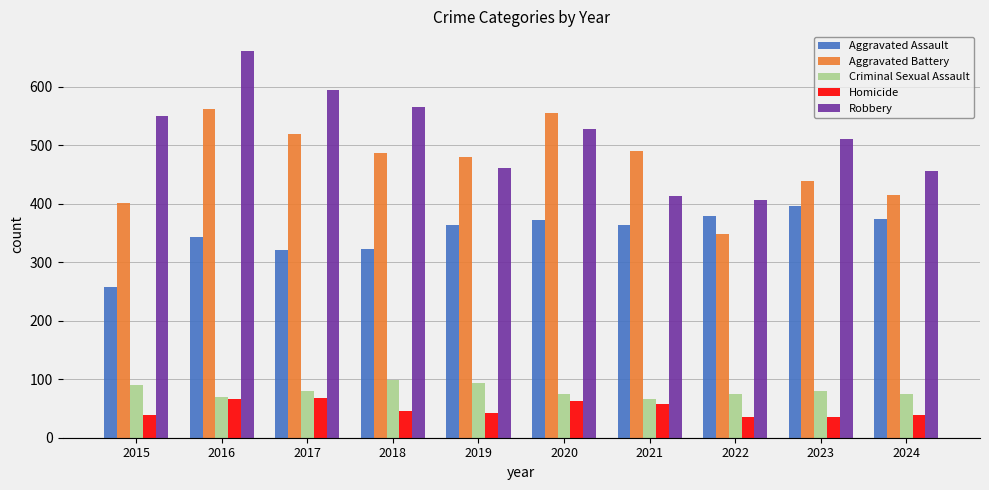

What is the difference between the second highest and minimum values in the Aggravated Battery series?

206